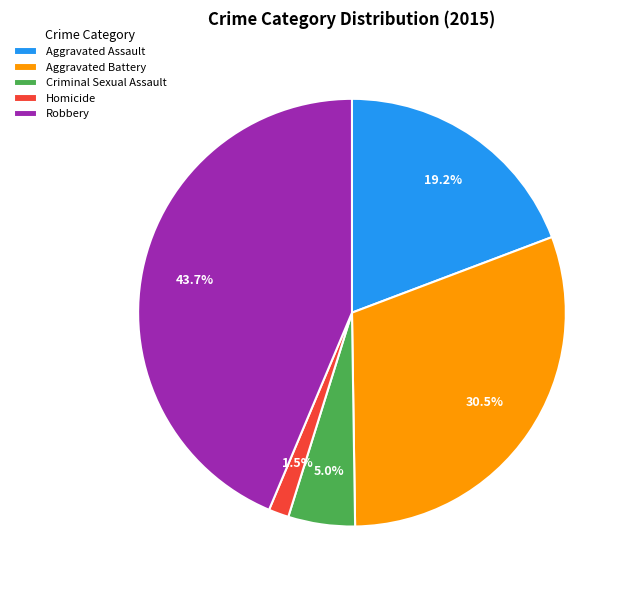

How many slices are in this pie chart?

5